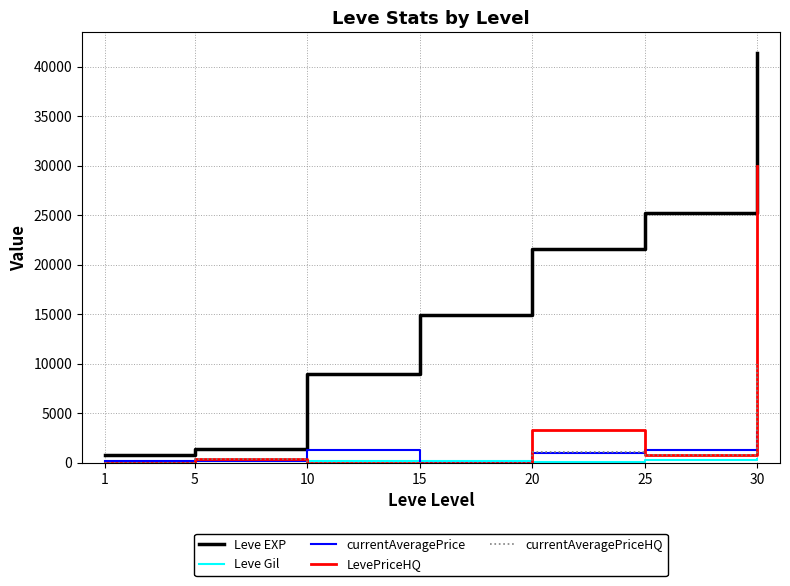

Which series has the largest range (max minus min)?

Leve EXP